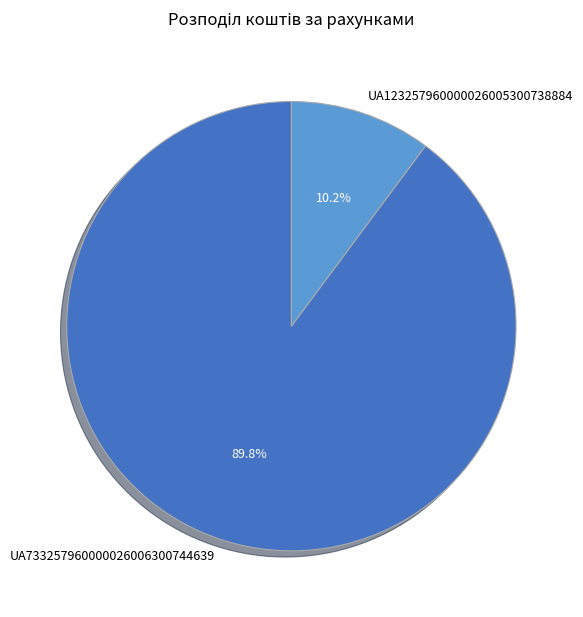

To the nearest percent, what percentage of the pie is UA123257960000026005300738884?

10%